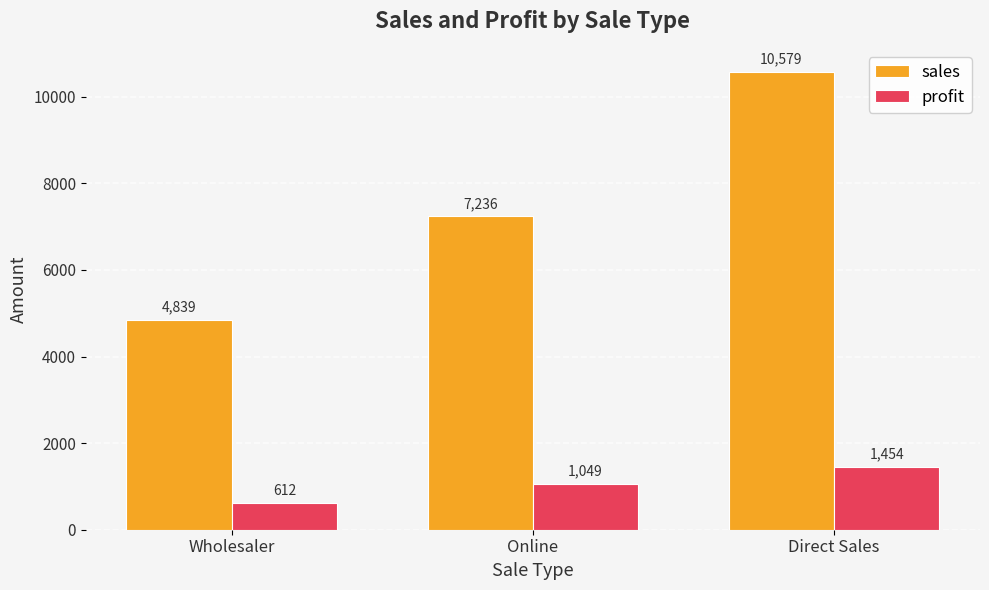

What are all the series names shown in the legend?

sales, profit